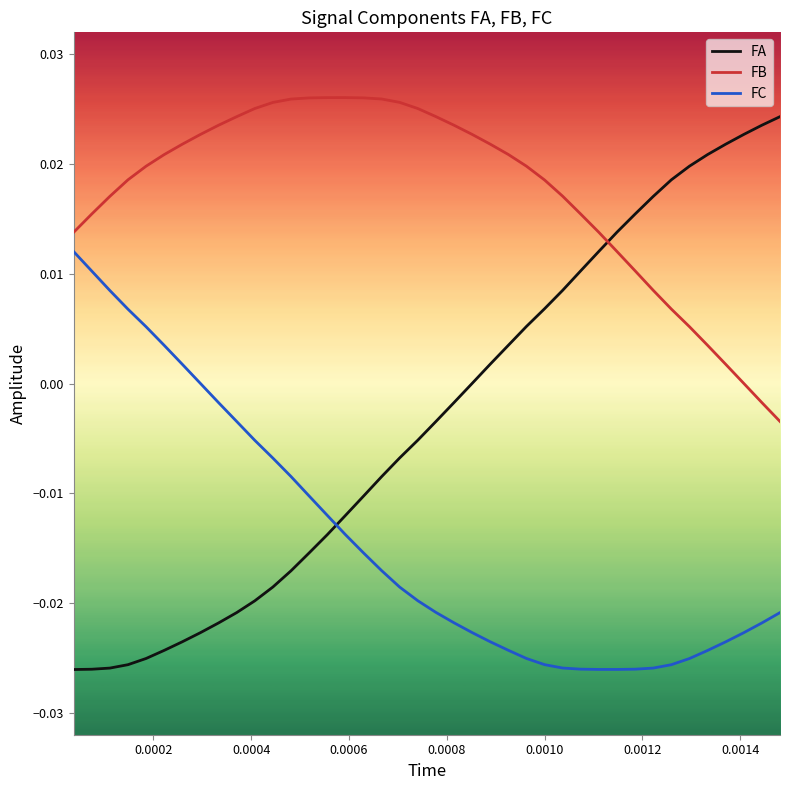

Which series has the largest total across all categories?

FB